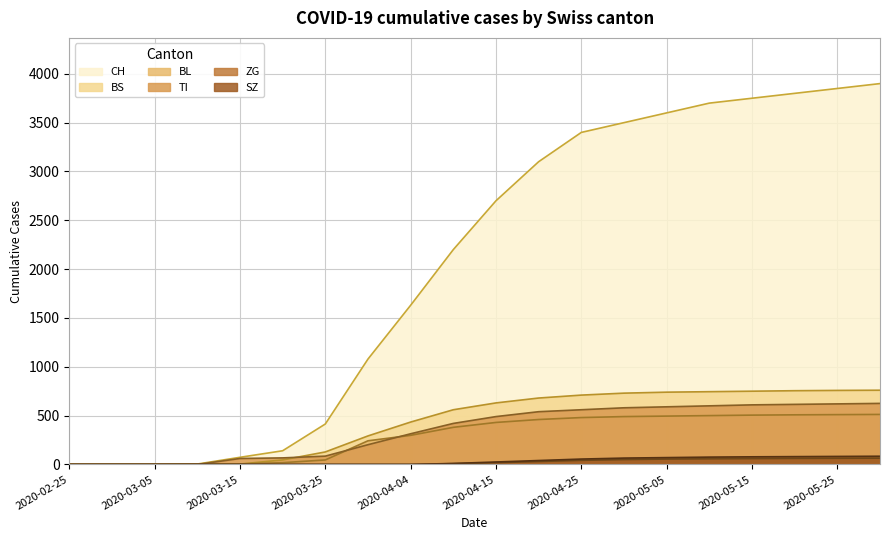

What is the value of the BS point at the 11th from the left?

630